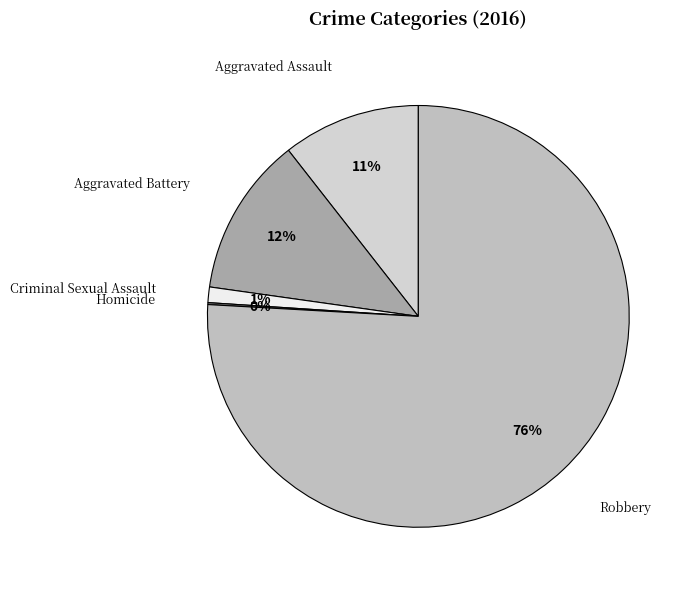

Which slice is the largest?

Robbery